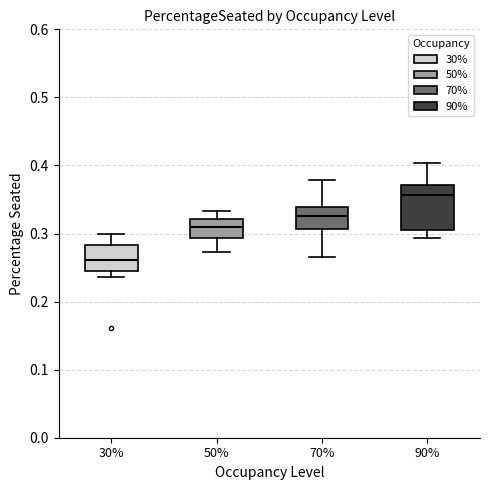

Where does the upper whisker of the box at x = 70% end on the y-axis? The values are not printed on the chart, so give them approximately, as read against the axis.

0.38